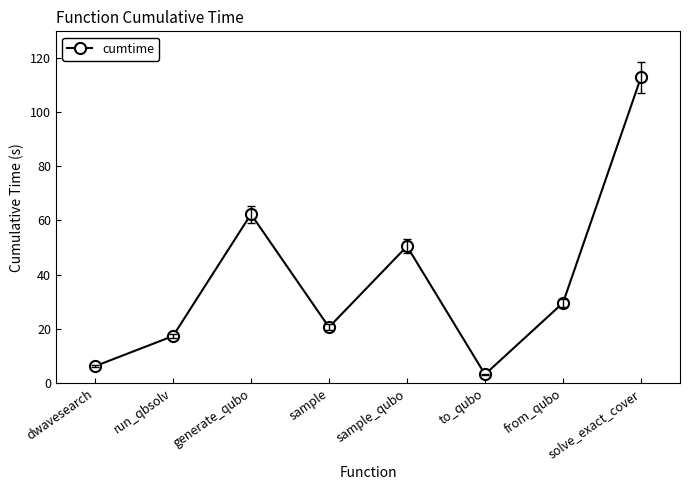

Reading left to right, transcribe all the data shown in this chart.

dwavesearch=6.3	run_qbsolv=17.4	generate_qubo=62.3	sample=20.6	sample_qubo=50.5	to_qubo=3.3	from_qubo=29.6	solve_exact_cover=112.7